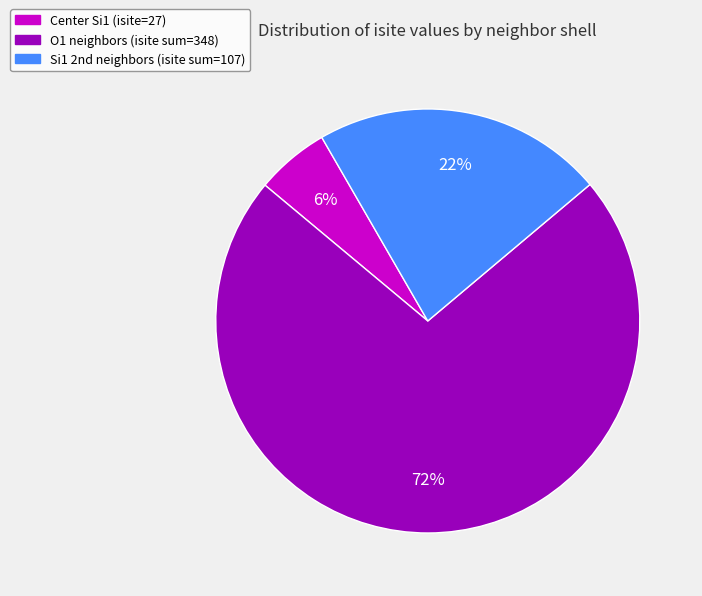

To the nearest percent, what is the average slice percentage?

33%